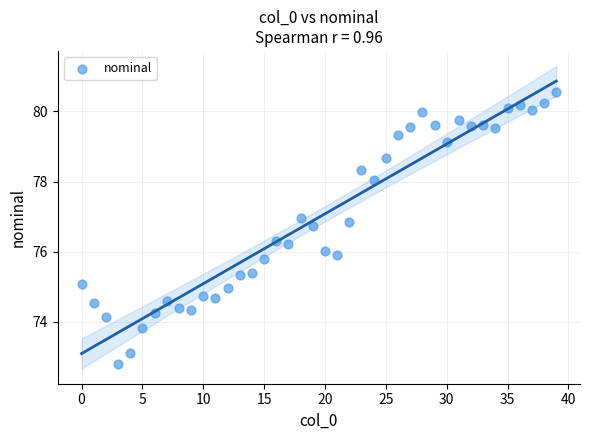

What is the range of Y values (max minus min)?

7.8